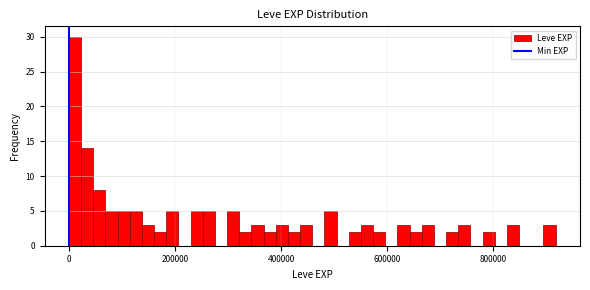

Around what value on the x-axis is the tallest bar? Give the approximate position of its centre, as read against the axis.

20000